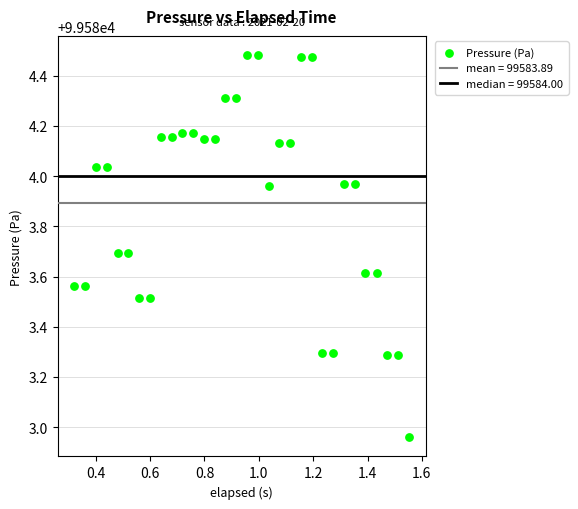

What is the range of X values (max minus min)?

1.2